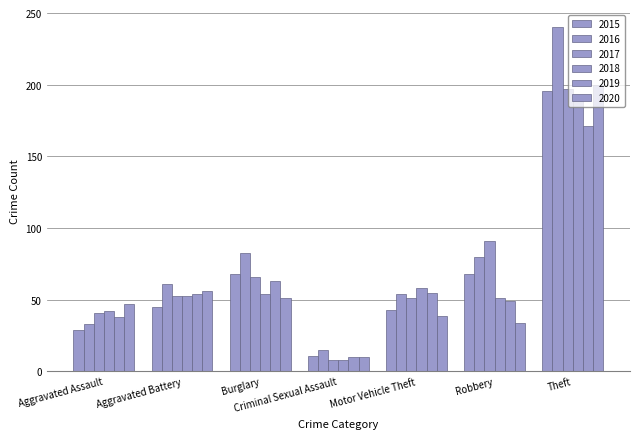

Reading right to left, list all the values displayed in this chart.

2015: Theft=196	Robbery=68	Motor Vehicle Theft=43	Criminal Sexual Assault=11	Burglary=68	Aggravated Battery=45	Aggravated Assault=29
2016: Theft=240	Robbery=80	Motor Vehicle Theft=54	Criminal Sexual Assault=15	Burglary=83	Aggravated Battery=61	Aggravated Assault=33
2017: Theft=197	Robbery=91	Motor Vehicle Theft=51	Criminal Sexual Assault=8	Burglary=66	Aggravated Battery=53	Aggravated Assault=41
2018: Theft=193	Robbery=51	Motor Vehicle Theft=58	Criminal Sexual Assault=8	Burglary=54	Aggravated Battery=53	Aggravated Assault=42
2019: Theft=171	Robbery=49	Motor Vehicle Theft=55	Criminal Sexual Assault=10	Burglary=63	Aggravated Battery=54	Aggravated Assault=38
2020: Theft=200	Robbery=34	Motor Vehicle Theft=39	Criminal Sexual Assault=10	Burglary=51	Aggravated Battery=56	Aggravated Assault=47